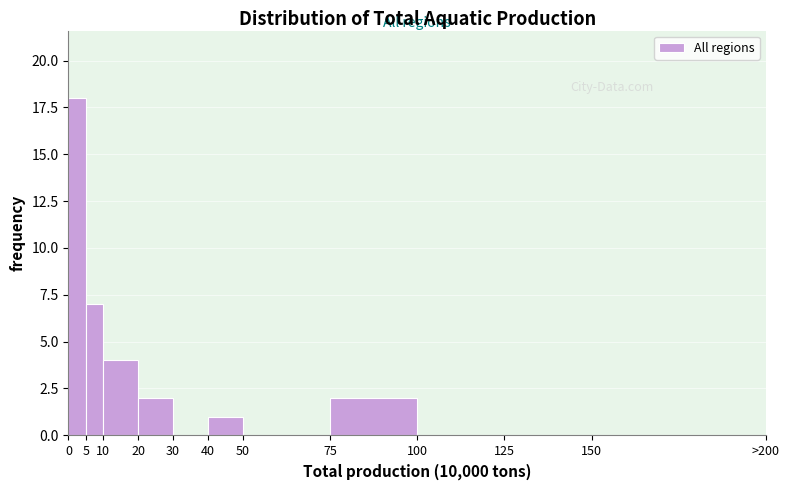

Reading right to left, what are all the values shown in this chart?

150=0	125=0	100=0	75=2	50=0	40=1	30=0	20=2	10=4	5=7	0=18